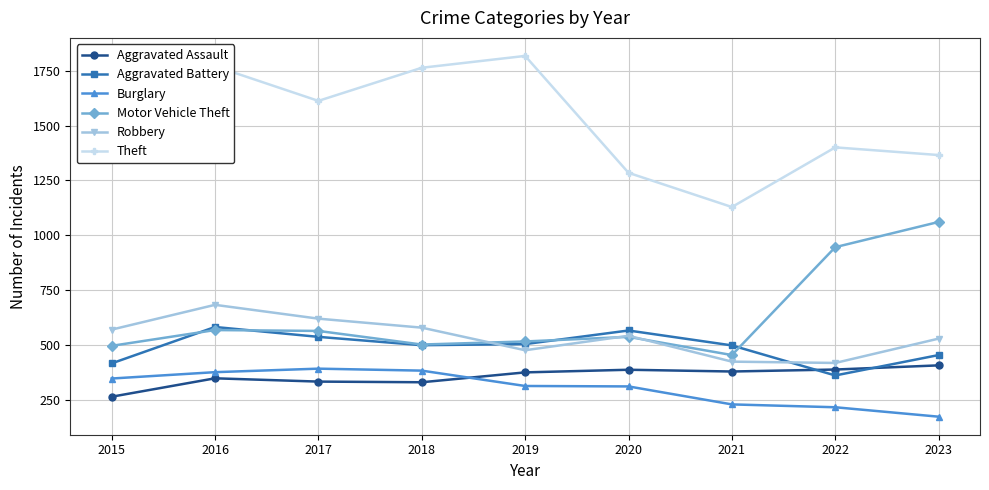

What is the average value of the Burglary series?

304